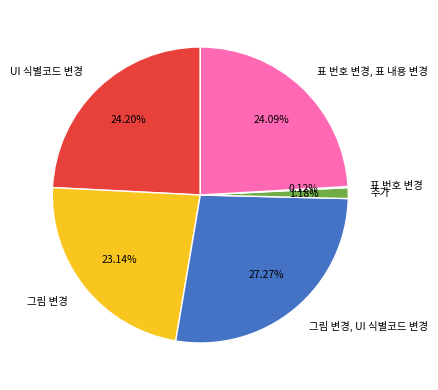

Is there a majority slice in this chart?

No